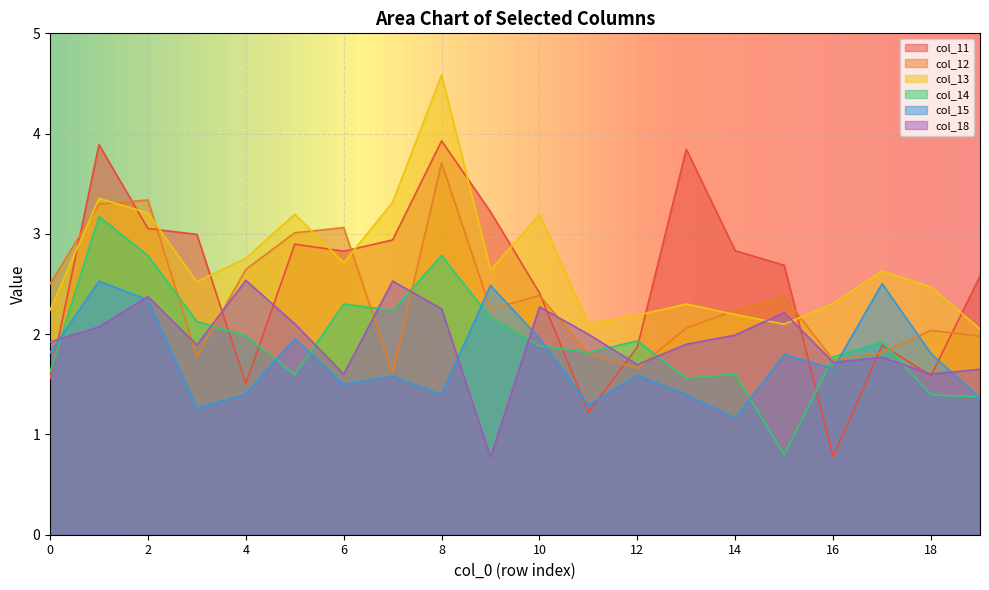

The value of col_13 at 8 is 7.7. True or false?

False